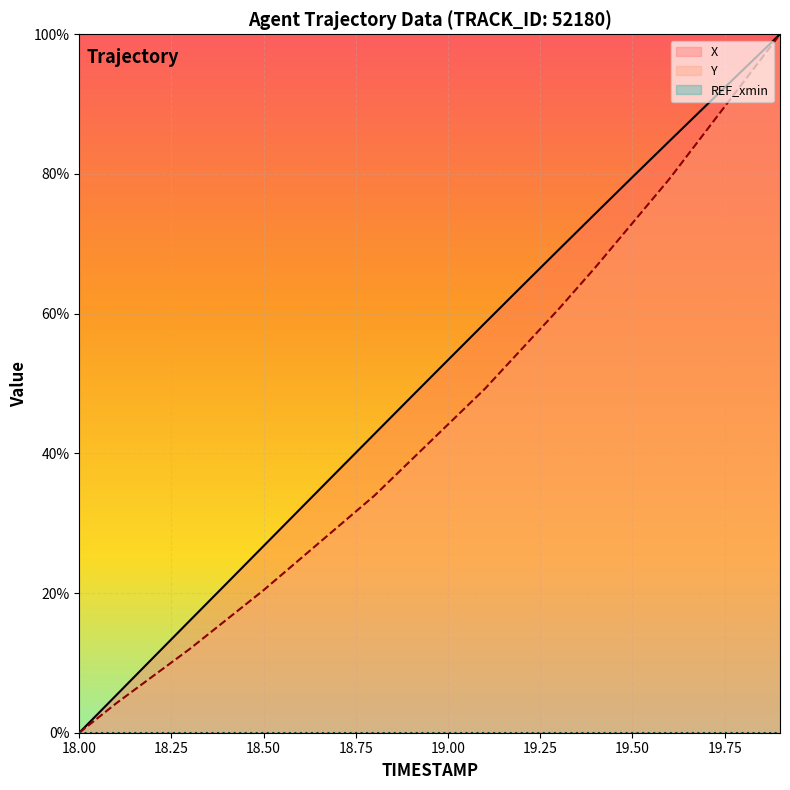

Reading left to right, what are all the values shown in this chart?

X: 0.0	5.4	10.7	16.1	21.4	26.8	32.1	37.4	42.8	48.1	53.4	58.7	63.9	69.2	74.4	79.6	84.7	89.8	94.9	100.0
Y: 0.0	4.2	8.1	12.0	16.2	20.4	24.9	29.4	33.9	39.0	44.1	49.2	55.0	60.7	66.7	73.0	79.3	86.2	93.1	100.0